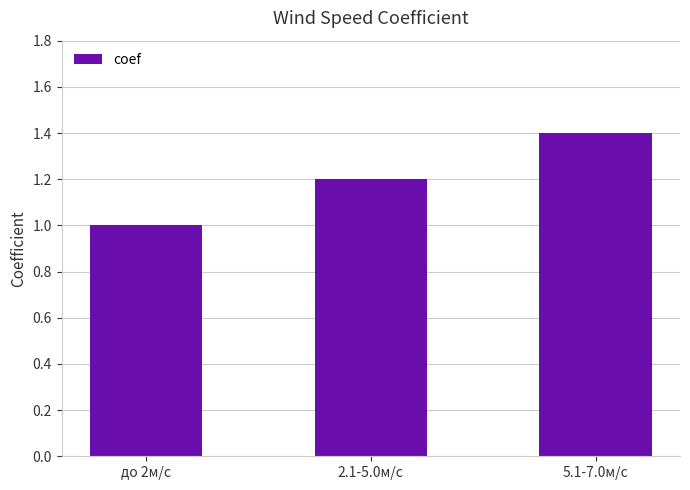

What is the difference between the maximum and second lowest values?

0.2